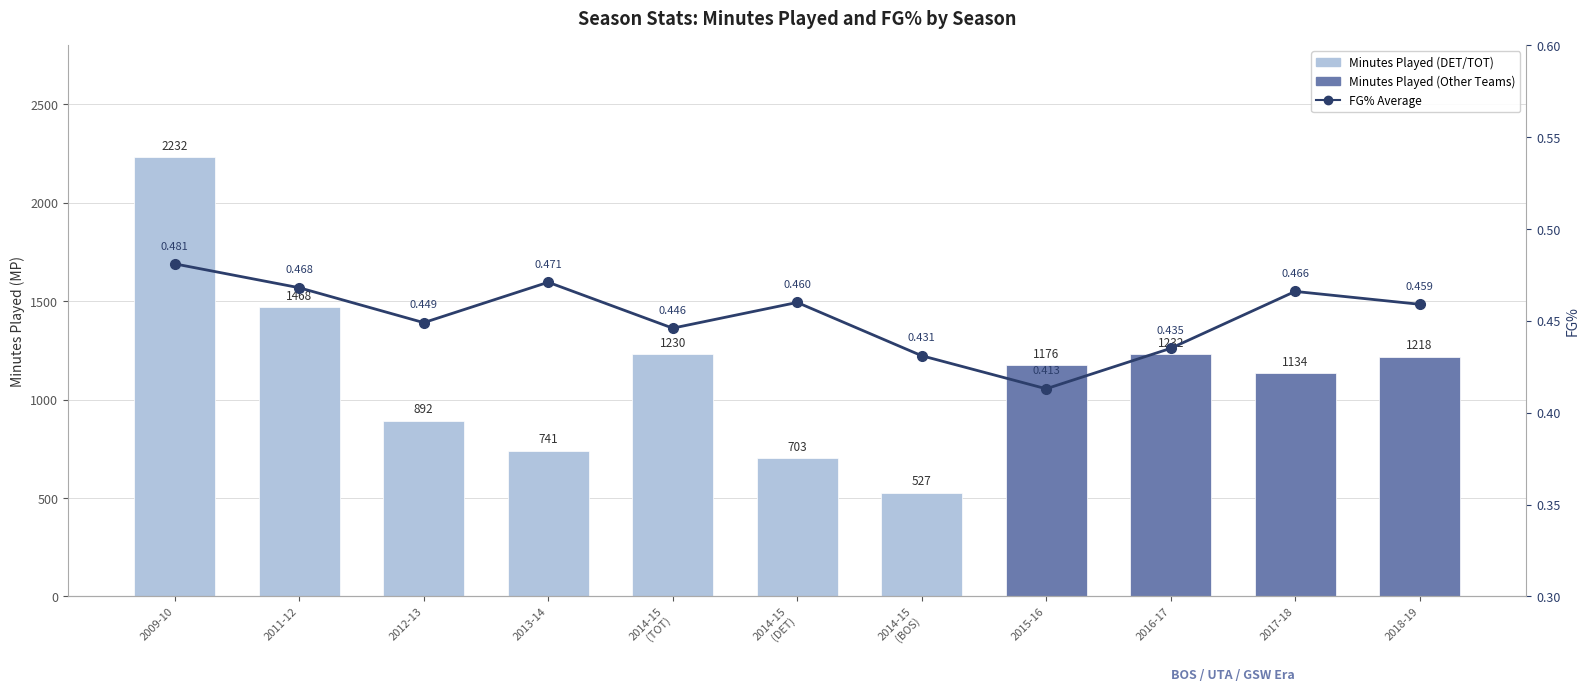

The FG% series shows 0.3 at 2017-18. True or false?

False